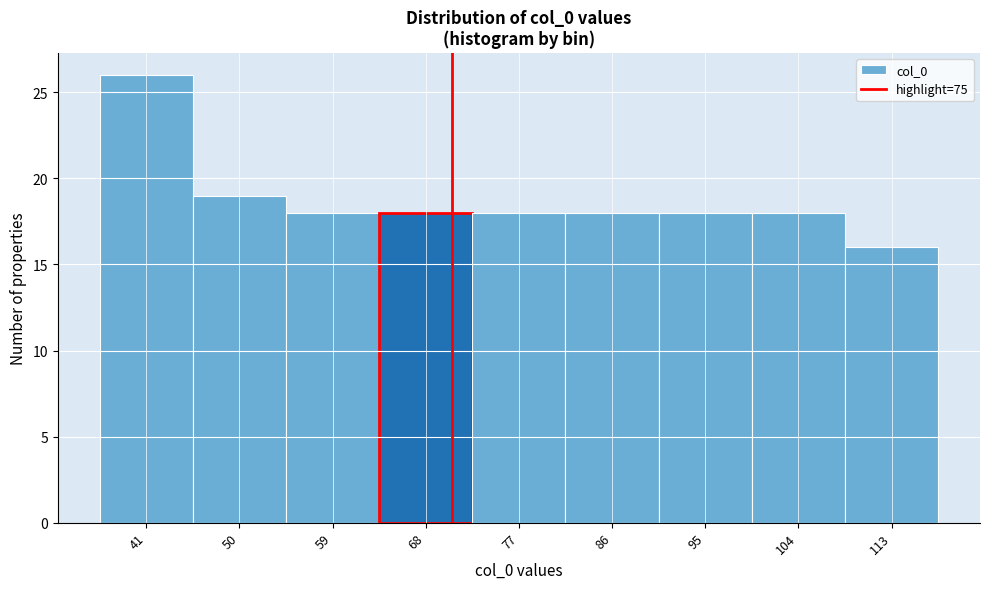

Reading left to right, transcribe all the data shown in this chart.

26	19	18	18	18	18	18	18	16